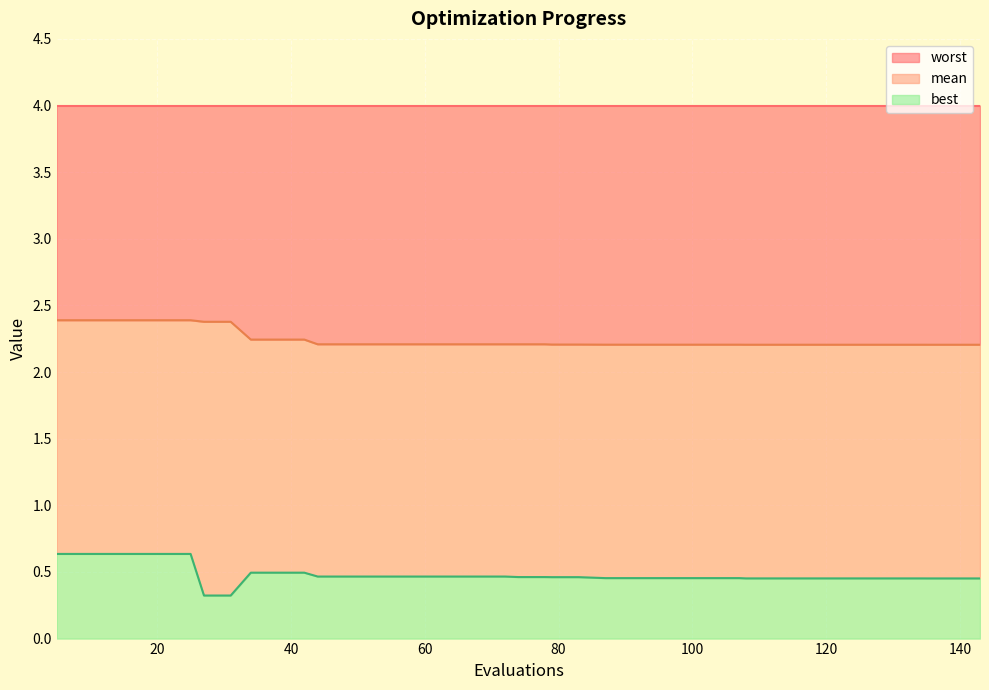

What is the minimum value for best?

0.3